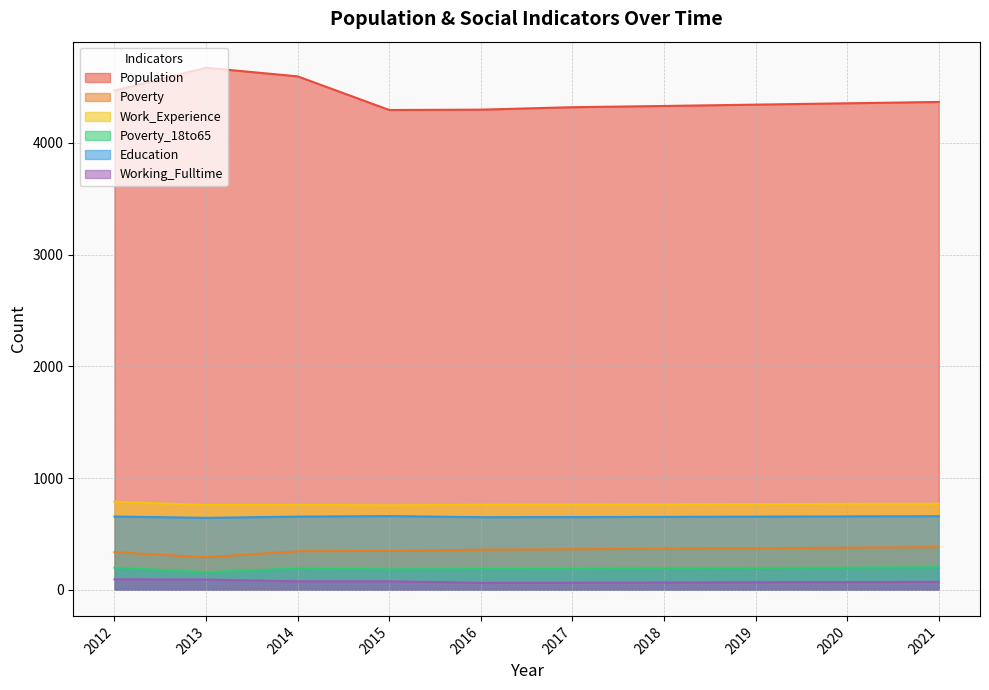

What is the sum of the Working_Fulltime values at 2018 and 2014?

141